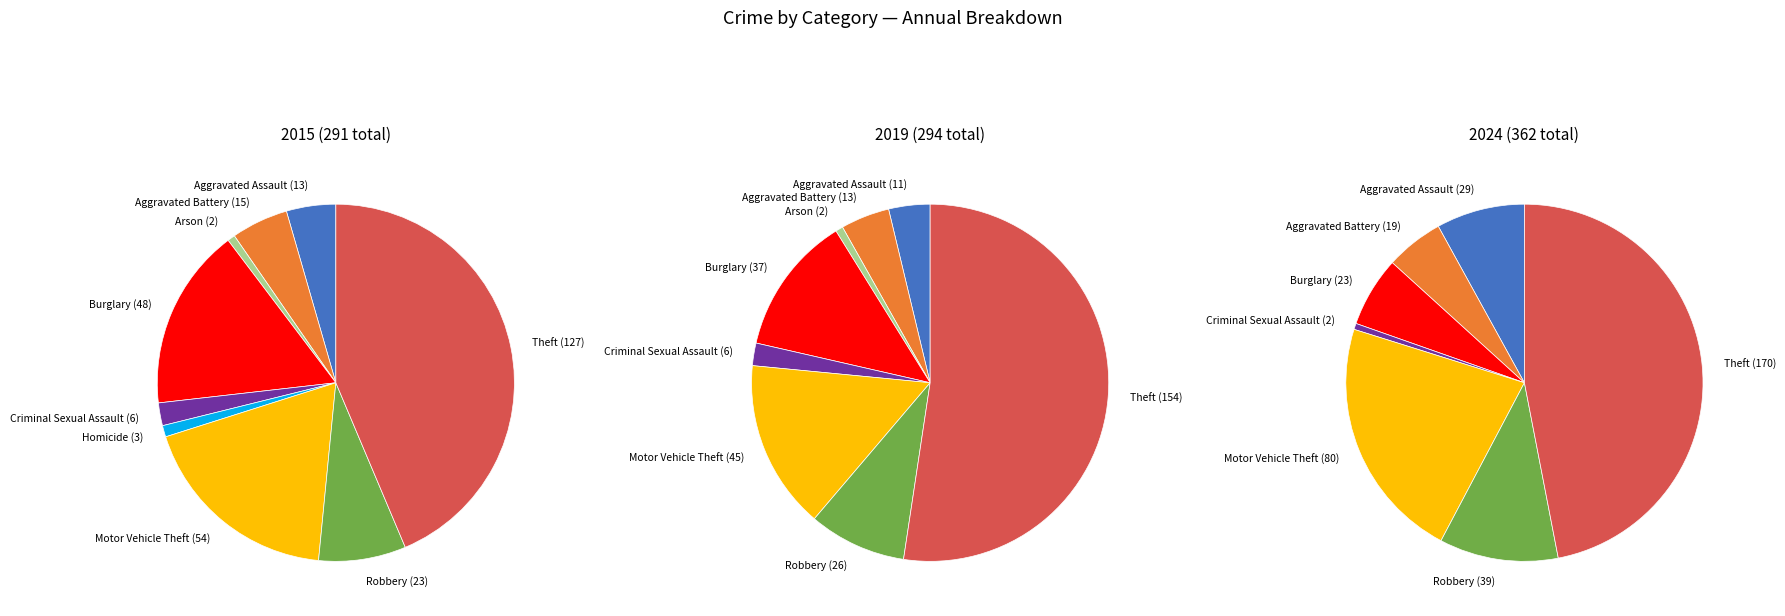

Do Robbery and Arson together represent more than half of the pie?

No